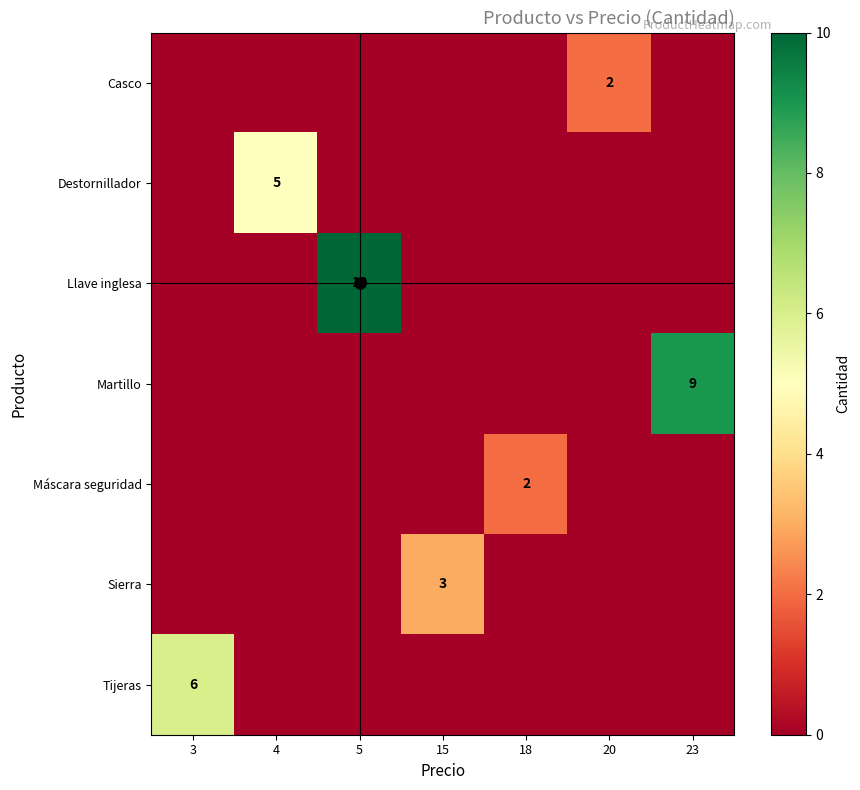

Which has a higher value, 5 or 15?

5